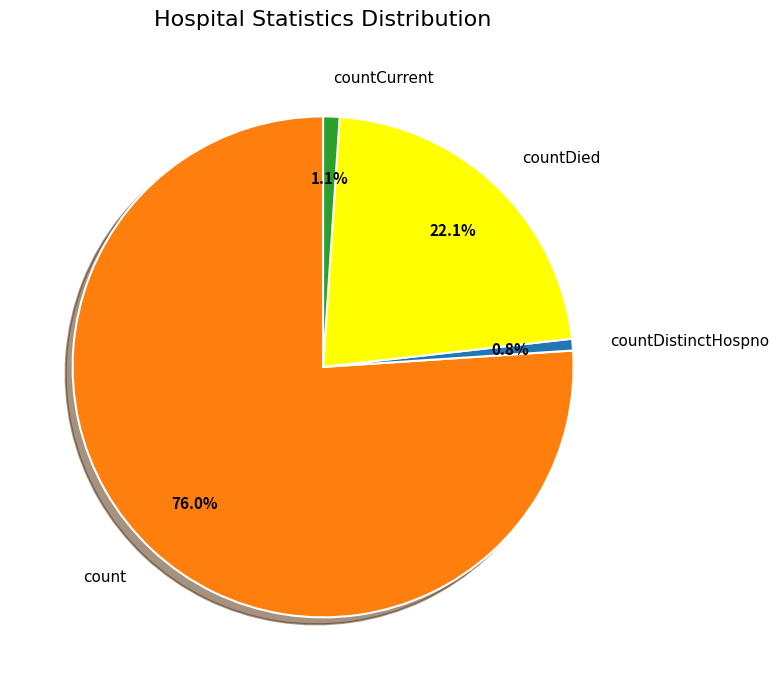

How many segments does this pie chart have?

4